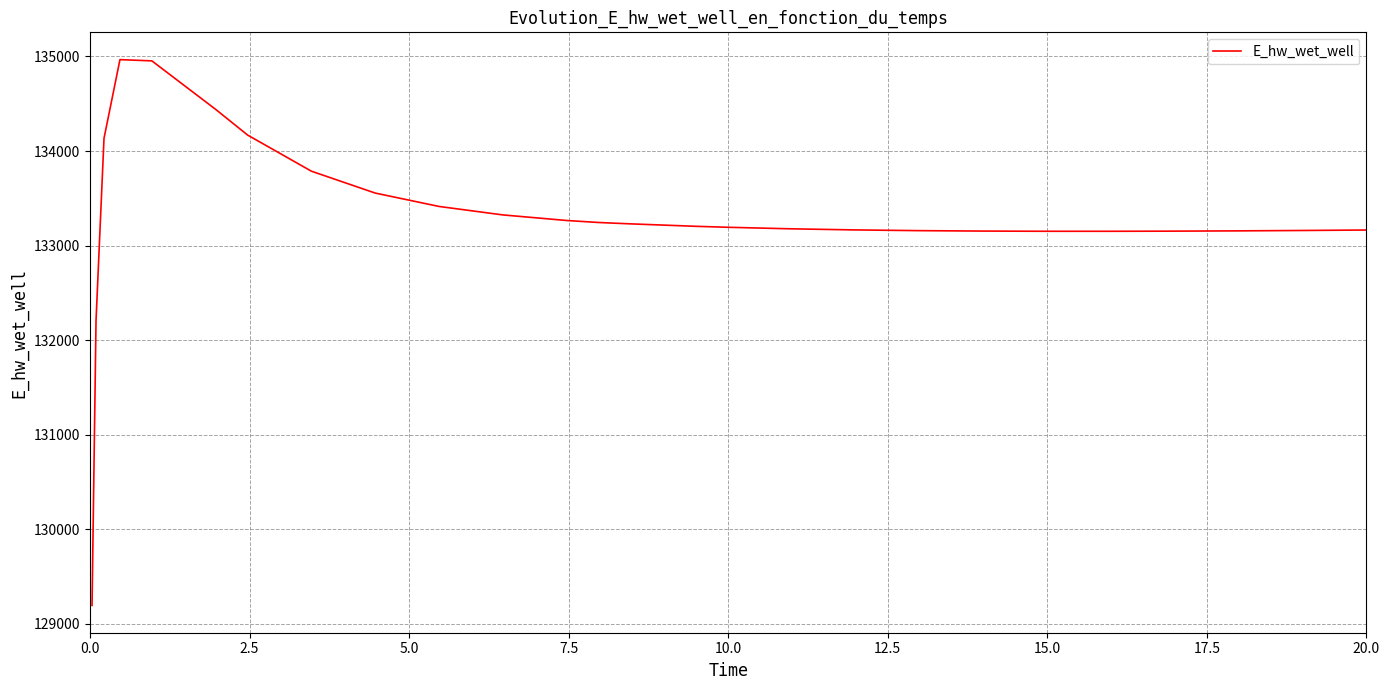

What is the maximum value shown in the chart?

134966.6